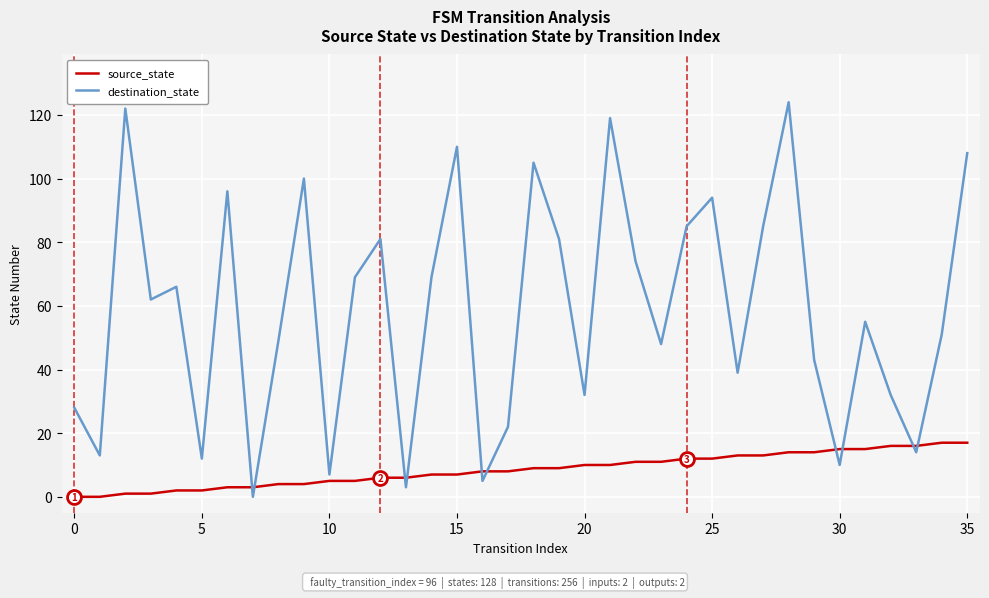

List the series in order of their peak value, lowest first.

source_state, destination_state